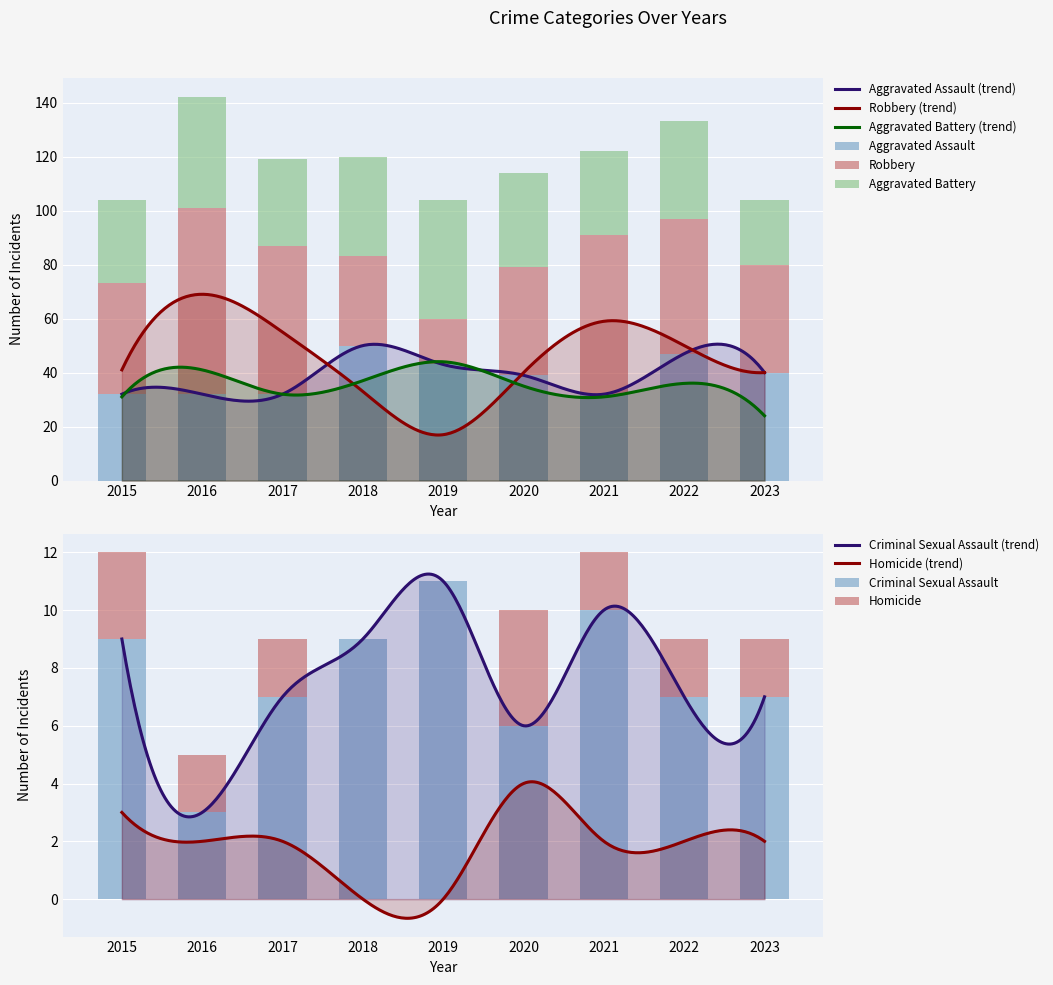

Which series has the largest range (max minus min)?

Robbery